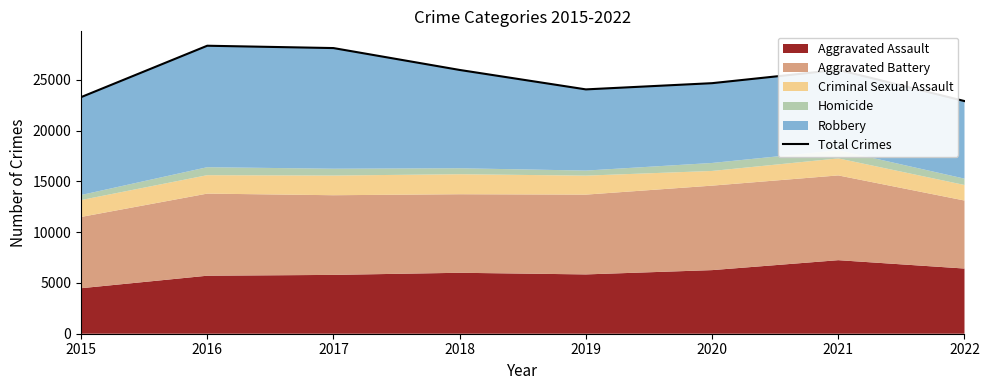

Between 2015 and 2021, which is larger?

2021